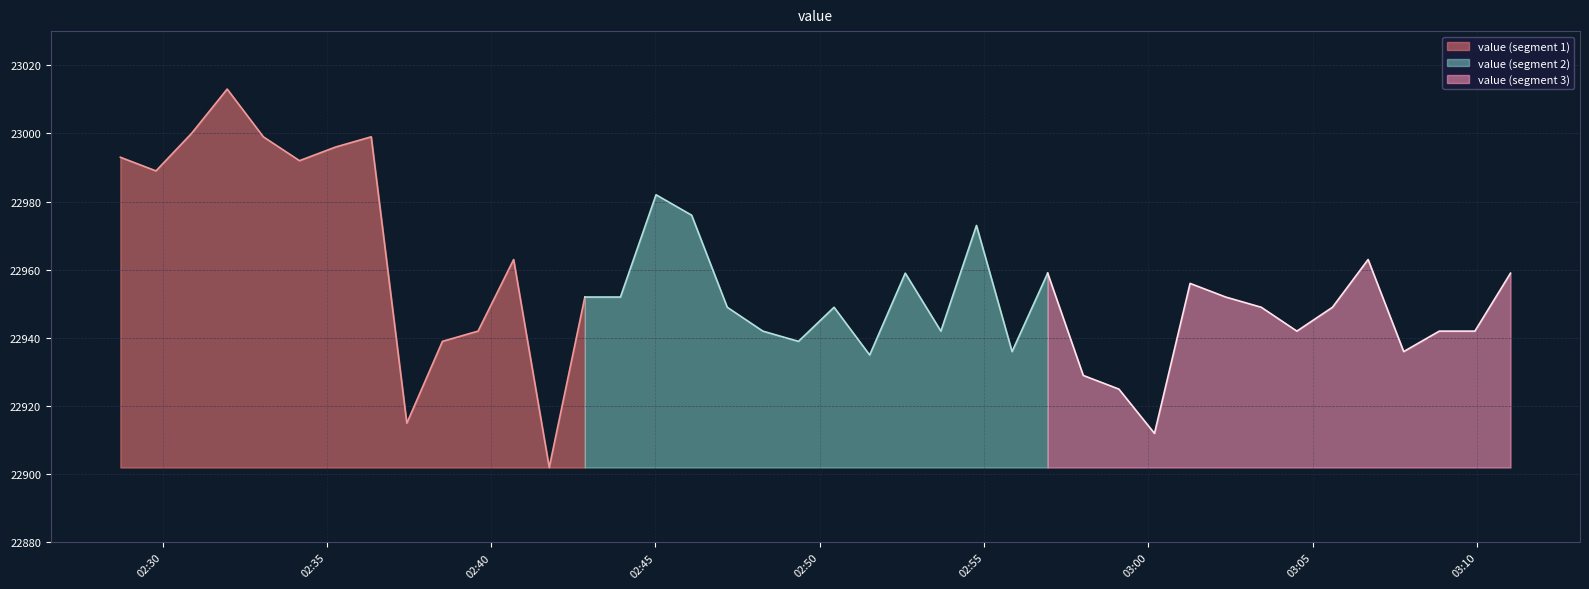

What is the ratio of the value at 2020-06-08T02:37:26 to the value at 2020-06-08T03:08:51?

1.0